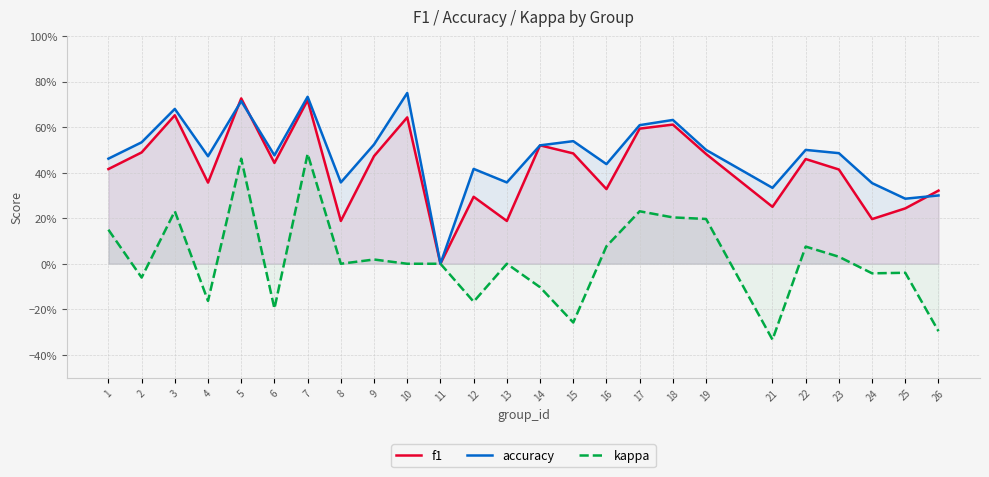

List the labels in order of f1 value, smallest first.

11, 8, 13, 24, 25, 21, 12, 26, 16, 4, 23, 1, 6, 22, 9, 19, 15, 2, 14, 17, 18, 10, 3, 7, 5